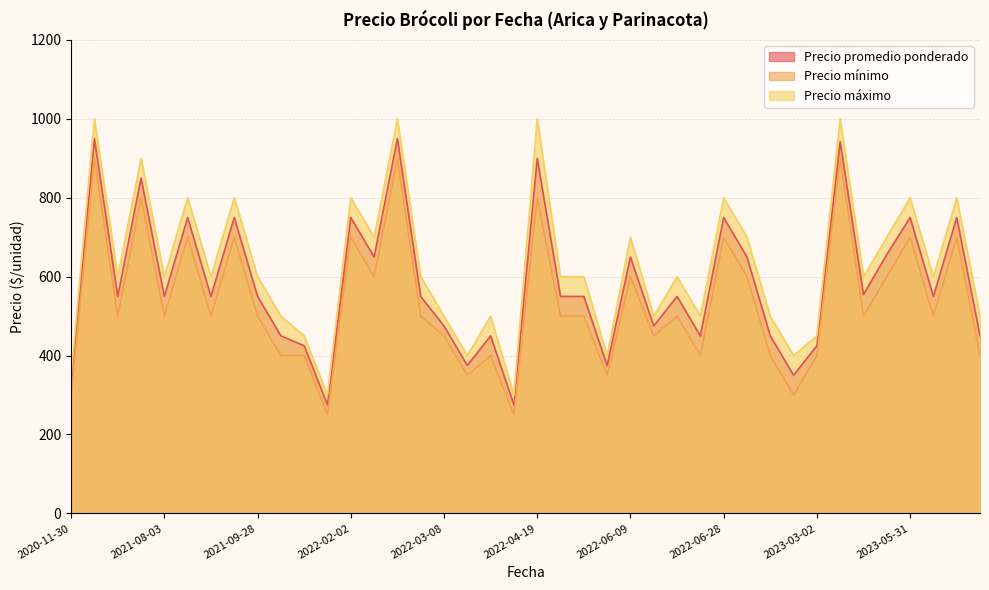

Which series has the widest spread of values?

Precio máximo